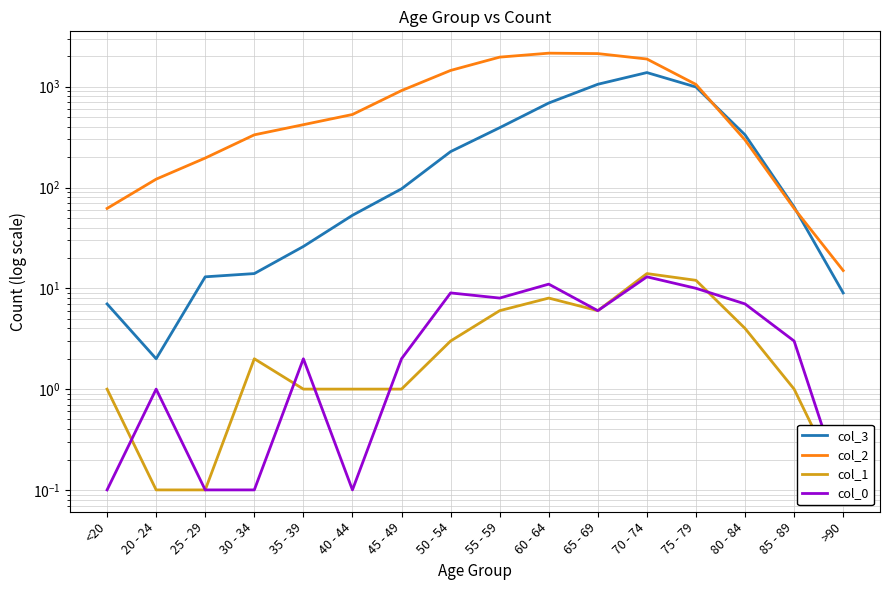

What is the sum of all col_3 values?

5357.0